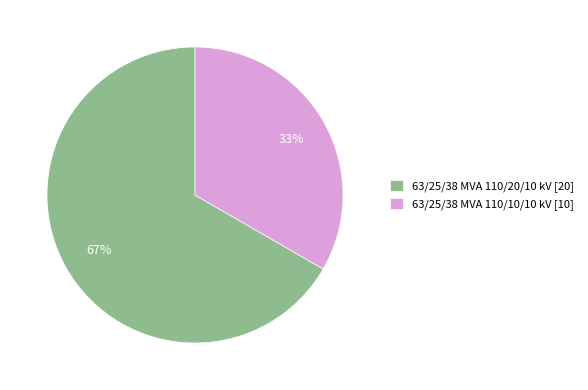

Which category accounts for the majority?

63/25/38 MVA 110/20/10 kV